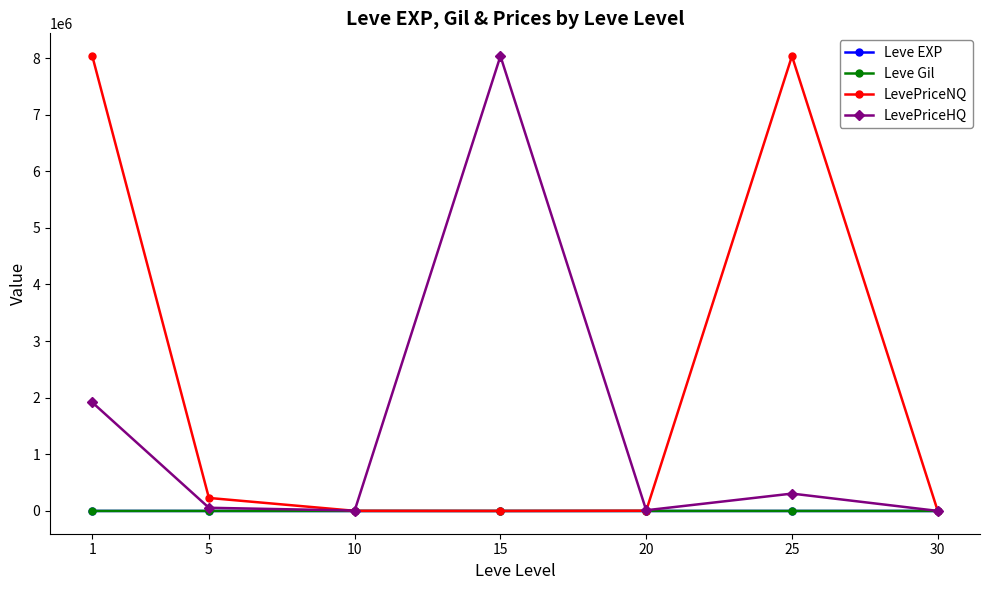

Between 10 and 15, which series saw the biggest shift?

LevePriceHQ